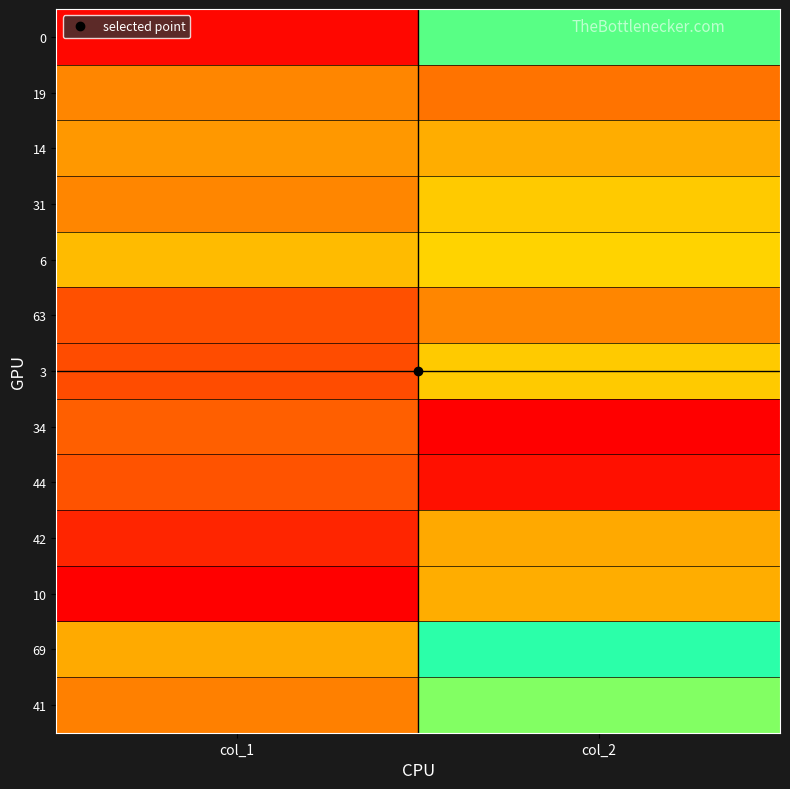

Reading left to right, extract all data points from this chart.

0: col_1=39.9	col_2=32.9
19: col_1=37.8	col_2=29.1
14: col_1=37.5	col_2=30.1
31: col_1=37.8	col_2=30.6
6: col_1=36.9	col_2=30.7
63: col_1=38.7	col_2=29.4
3: col_1=38.8	col_2=30.6
34: col_1=38.4	col_2=27.1
44: col_1=38.6	col_2=27.4
42: col_1=39.4	col_2=30.0
10: col_1=40.1	col_2=30.1
69: col_1=37.2	col_2=33.2
41: col_1=37.9	col_2=32.5